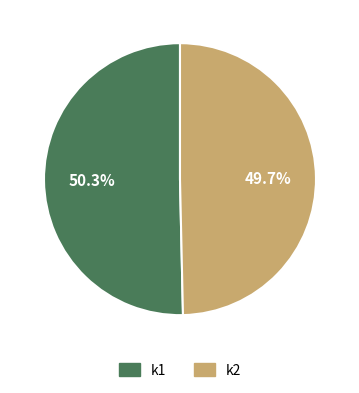

Which category has the biggest portion of the pie?

k1